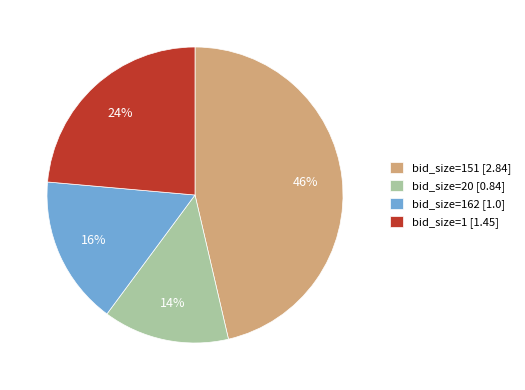

The bid_size=1 [1.45] slice represents 9% of the pie. True or false?

False